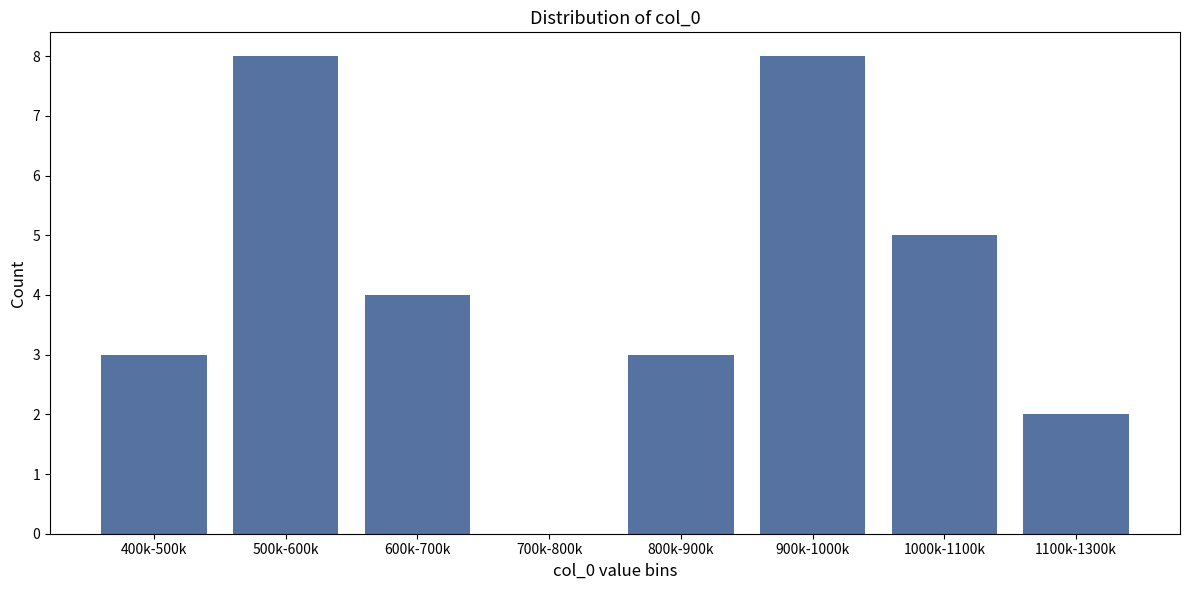

Reading right to left, what are all the values shown in this chart?

1100k-1300k=2	1000k-1100k=5	900k-1000k=8	800k-900k=3	700k-800k=0	600k-700k=4	500k-600k=8	400k-500k=3